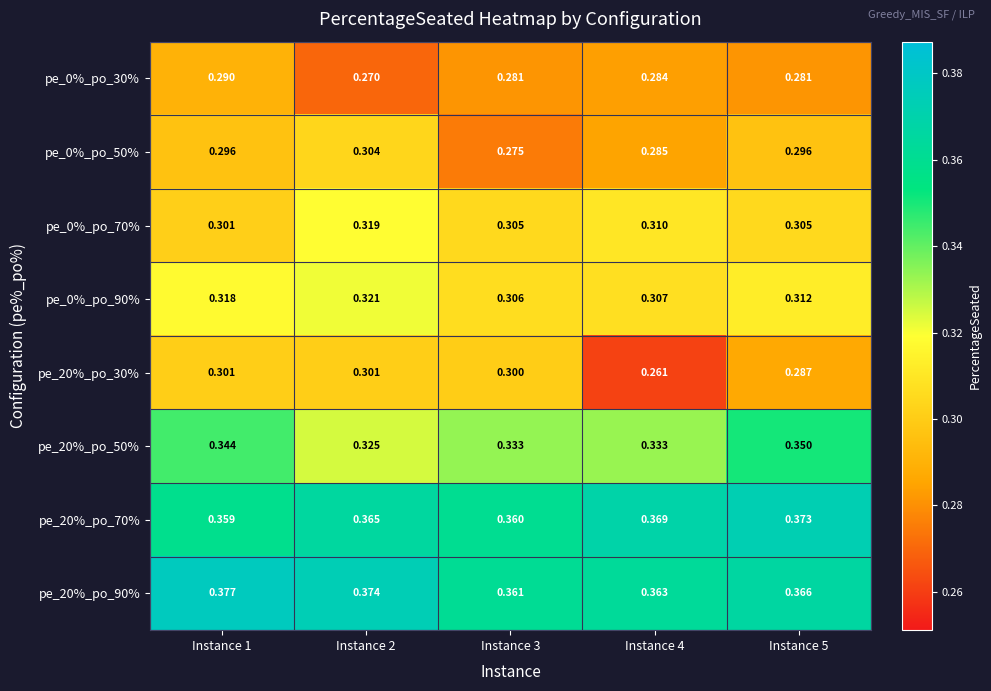

Is the value of pe_20%_po_50% at Instance 3 greater than the value of pe_0%_po_70% at Instance 2?

Yes